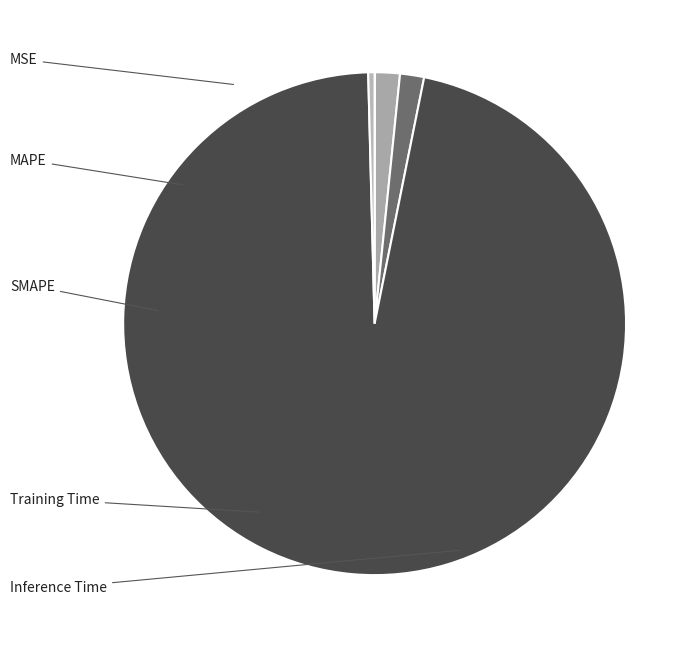

To the nearest percent, what is the difference between the Inference Time and SMAPE slice percentages?

1%